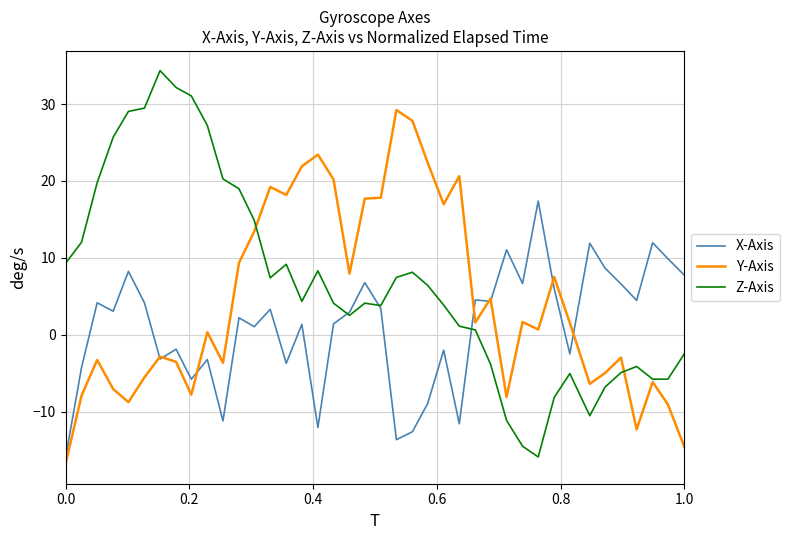

How many series are shown in this chart?

3